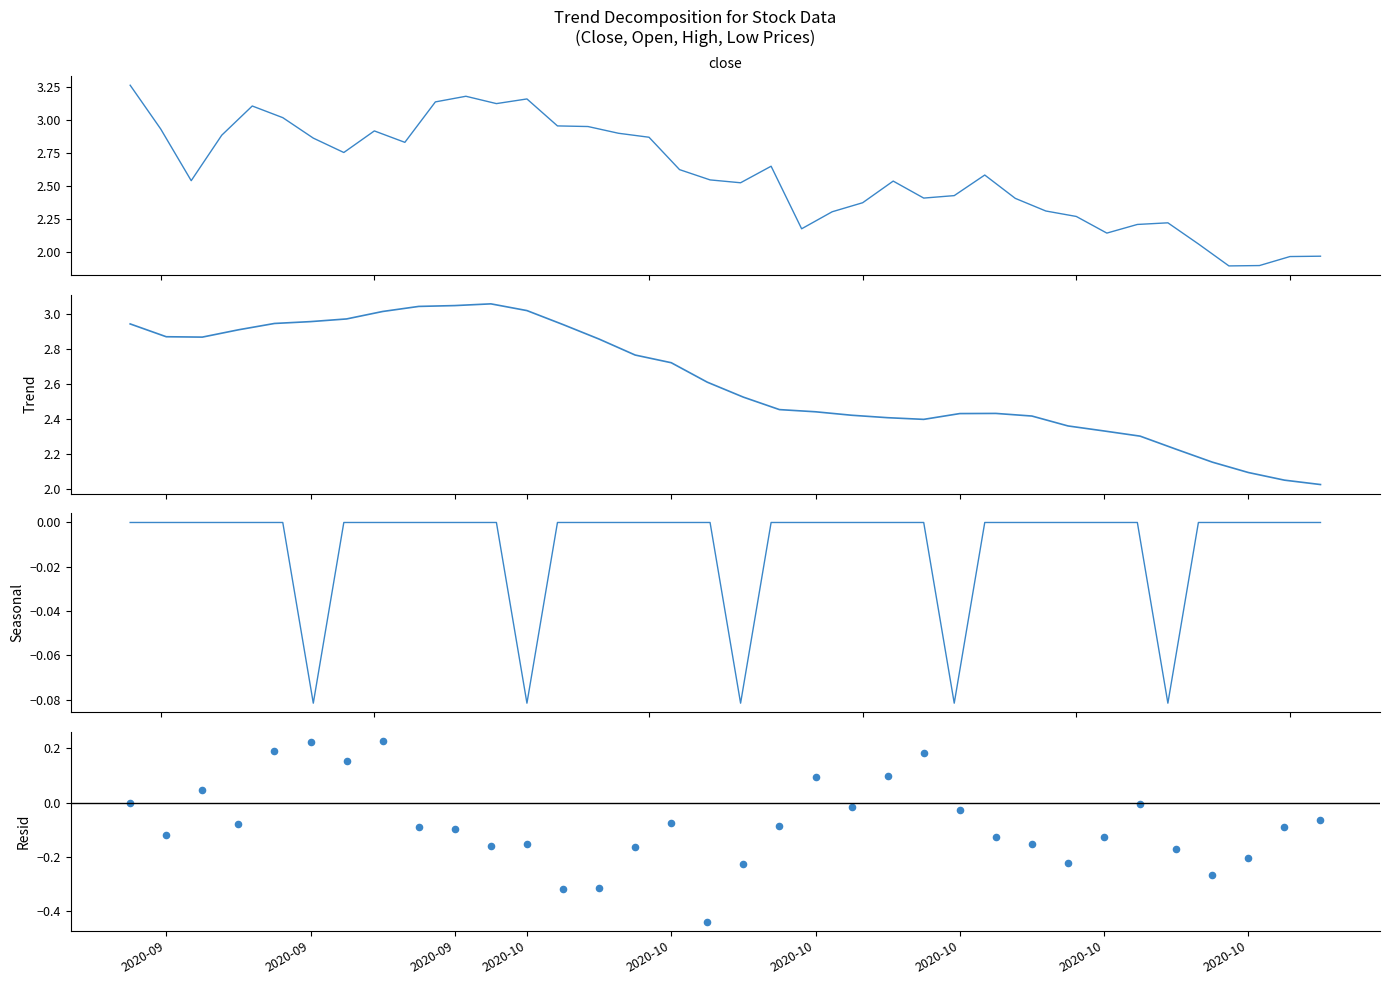

Is the value of Resid at 39 greater than the value of Trend at 23?

No